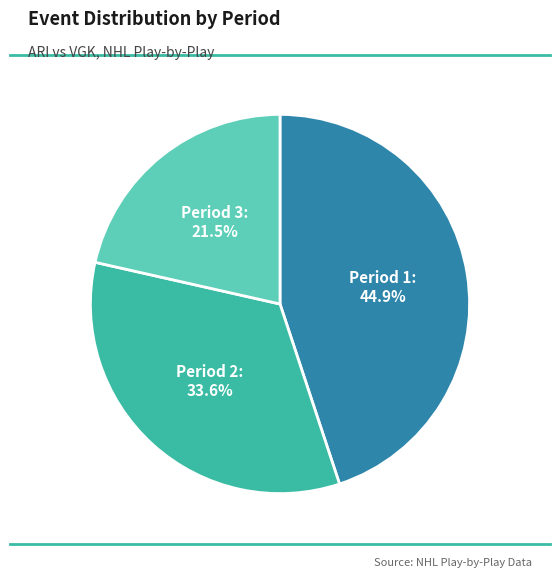

How many segments does this pie chart have?

3